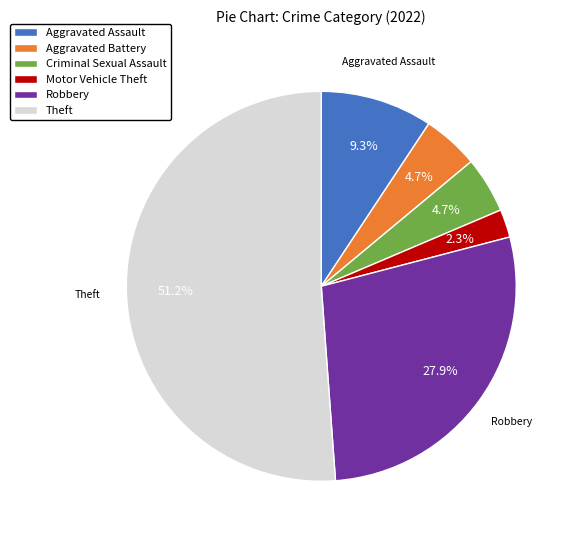

What percentage is the Theft slice, to the nearest percent?

51%